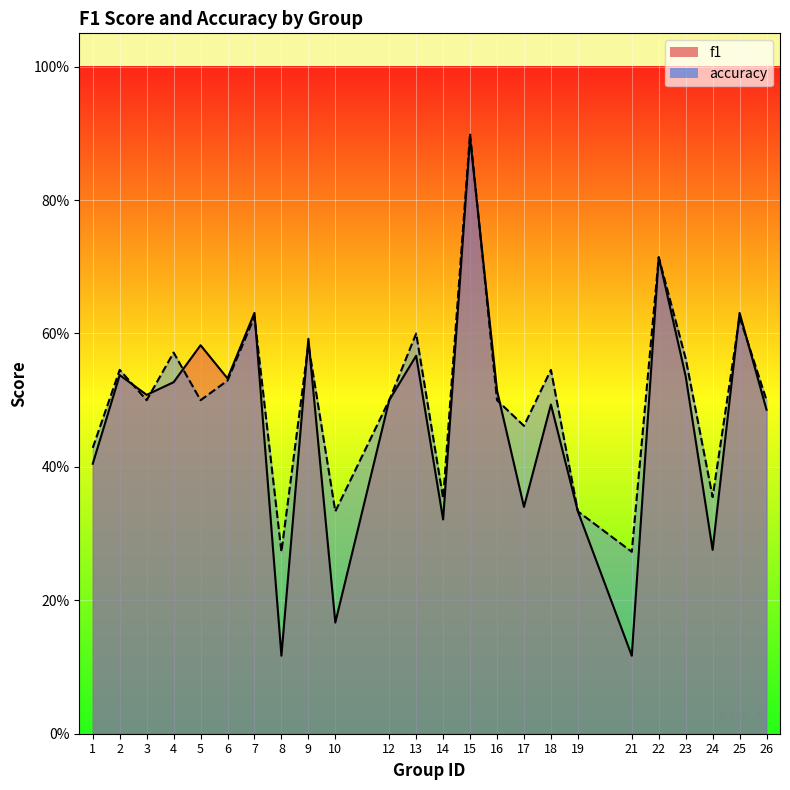

At which category does the chart reach its minimum across all series?

8